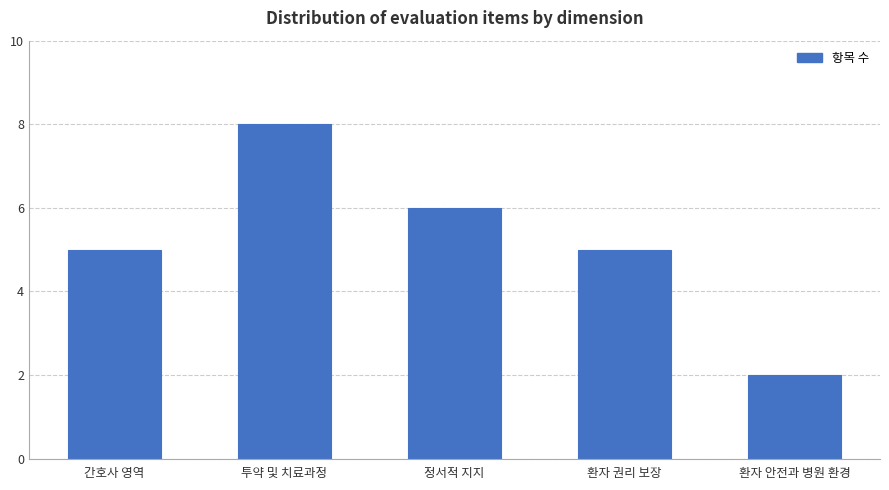

Read the value at 투약 및 치료과정.

8